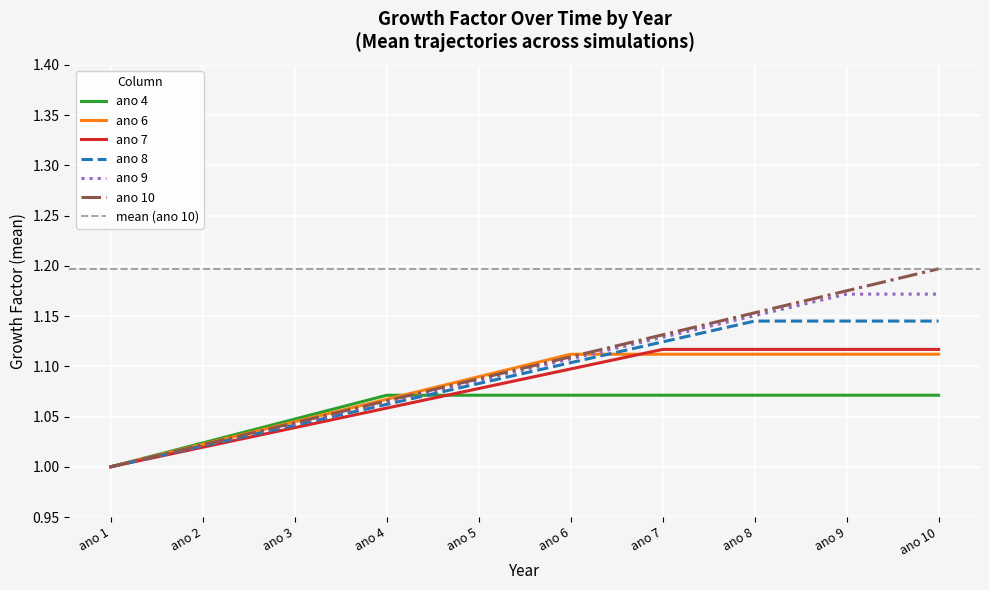

What is the greatest value displayed?

1.2